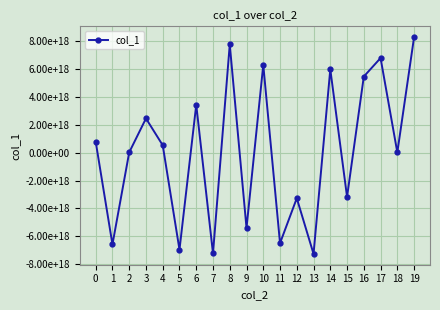

Reading right to left, what are all the values shown in this chart?

8265292694929939456	13329395996451536	6771605570581726208	5446166718240992256	-3174824645168600576	5967703180815933440	-7251893499365120000	-3267578972801557504	-6485600214344083456	6277850082994670592	-5400422034984926208	7745123700782217216	-7218893647647510528	3420609504649665536	-6951783544973329408	525979017916485888	2445860708478512640	18416153184587956	-6574344397454829568	782993779222084352